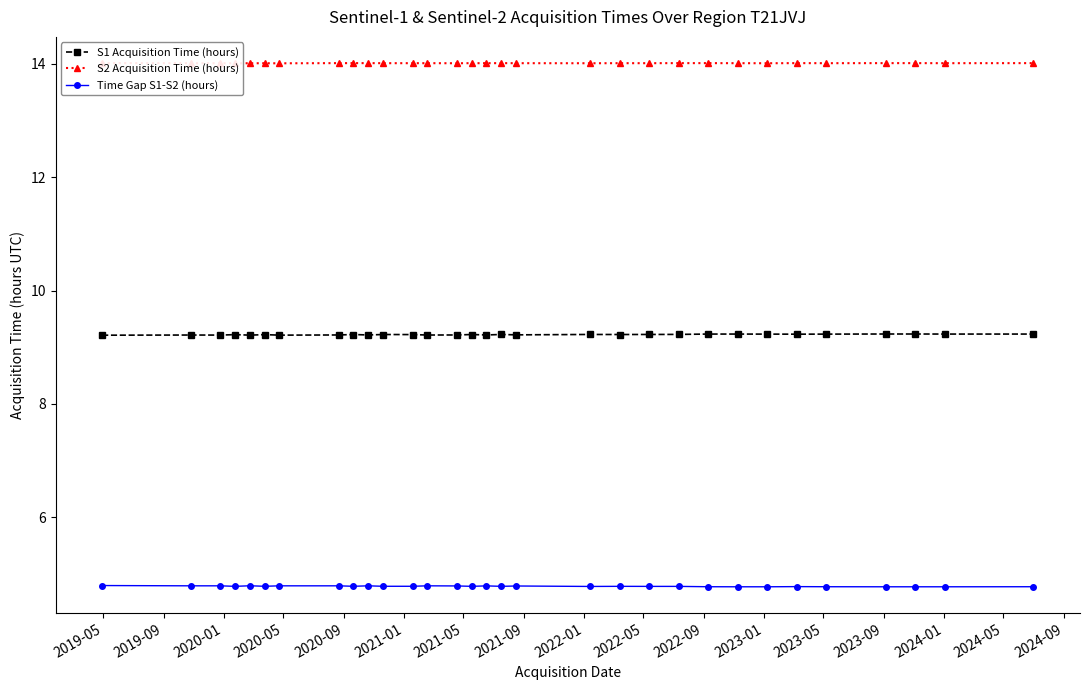

What is the maximum value for S1 Acquisition Time (hours)?

9.2